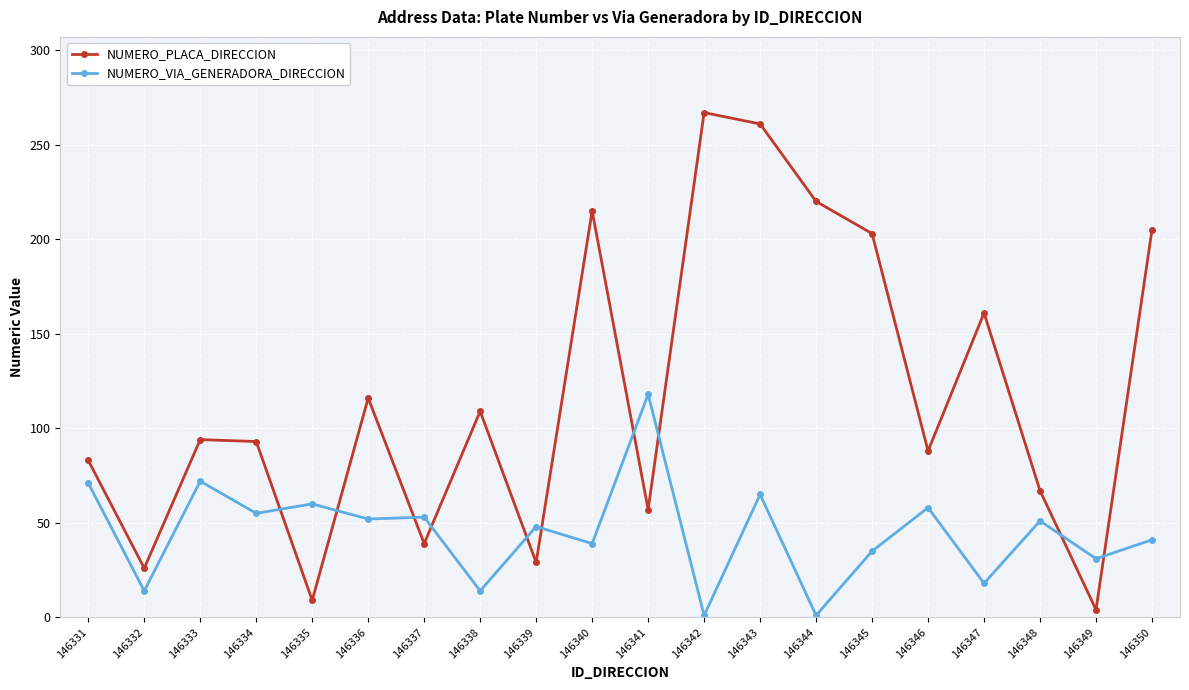

After their last crossing, which series has the higher values: NUMERO_VIA_GENERADORA_DIRECCION or NUMERO_PLACA_DIRECCION?

NUMERO_PLACA_DIRECCION